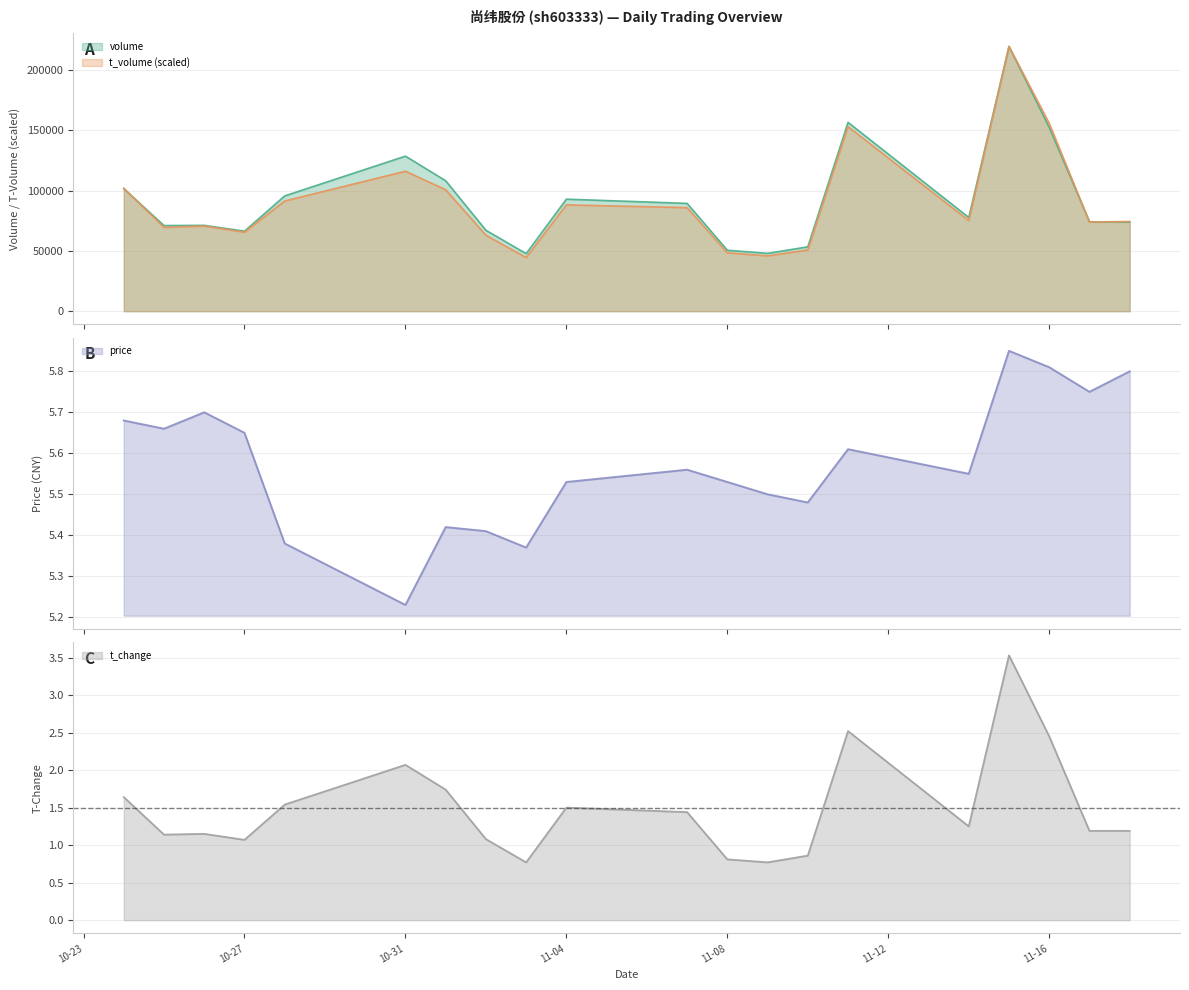

Which series changed the most between 2022-10-28 and 2022-11-17?

volume